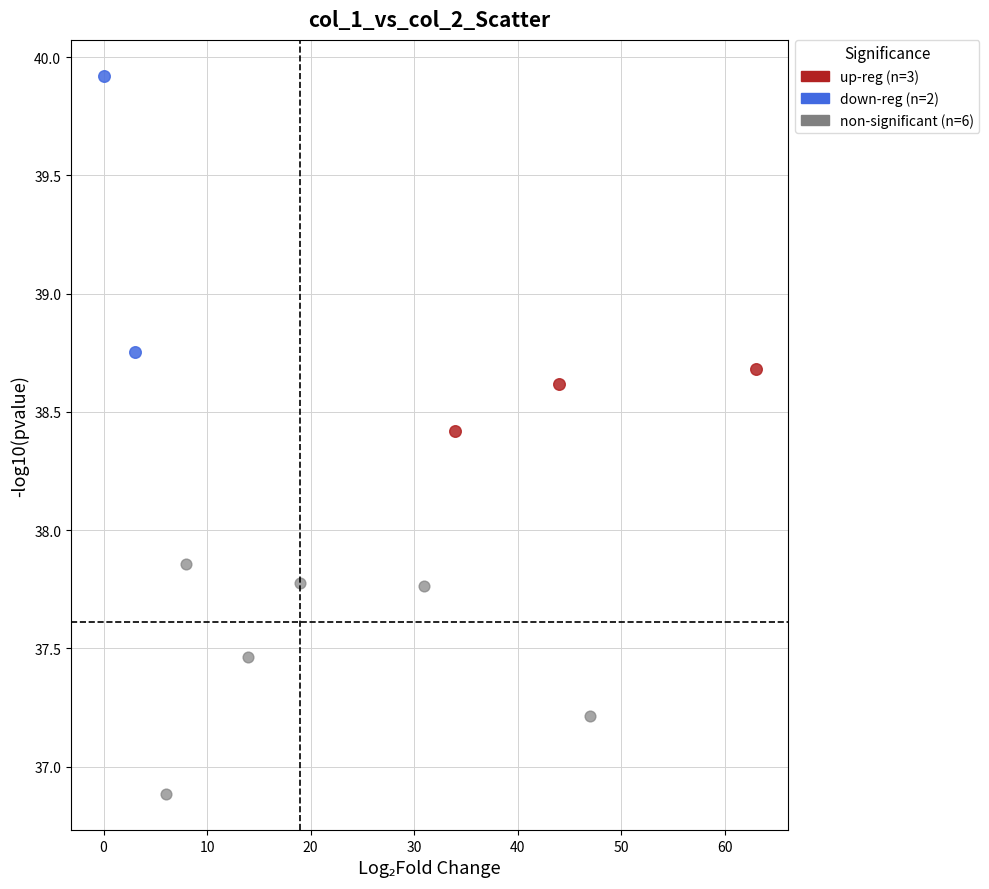

What are all the series names shown in the legend?

up-reg (n=3), down-reg (n=2), non-significant (n=6)